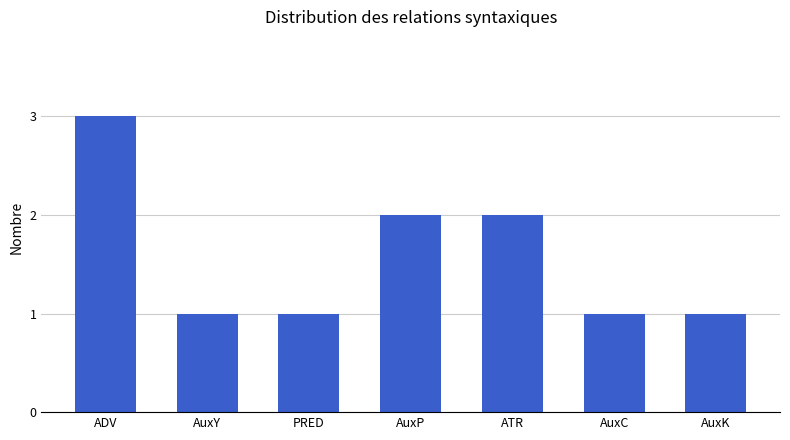

What is the greatest value displayed?

3